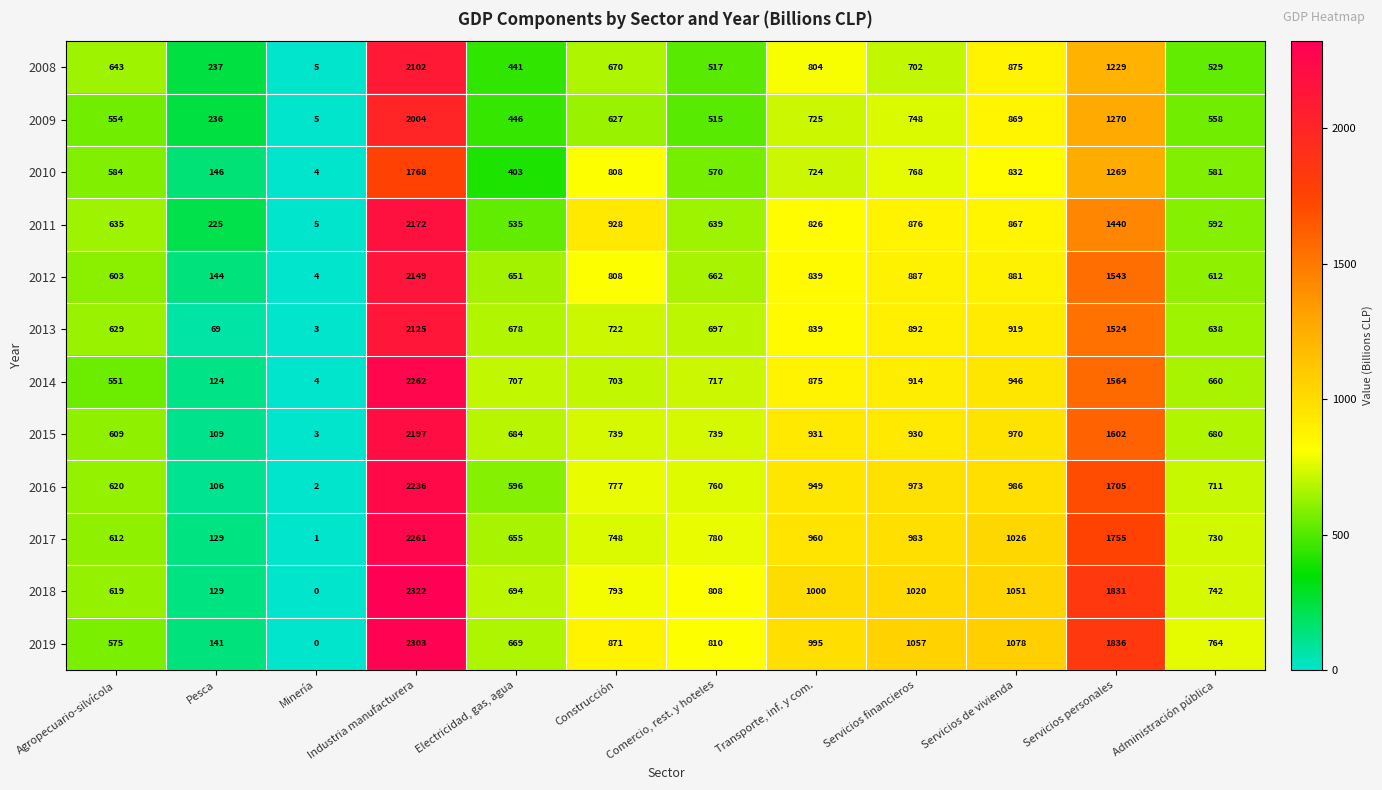

The 2008 series shows 670 at Construcción. True or false?

True